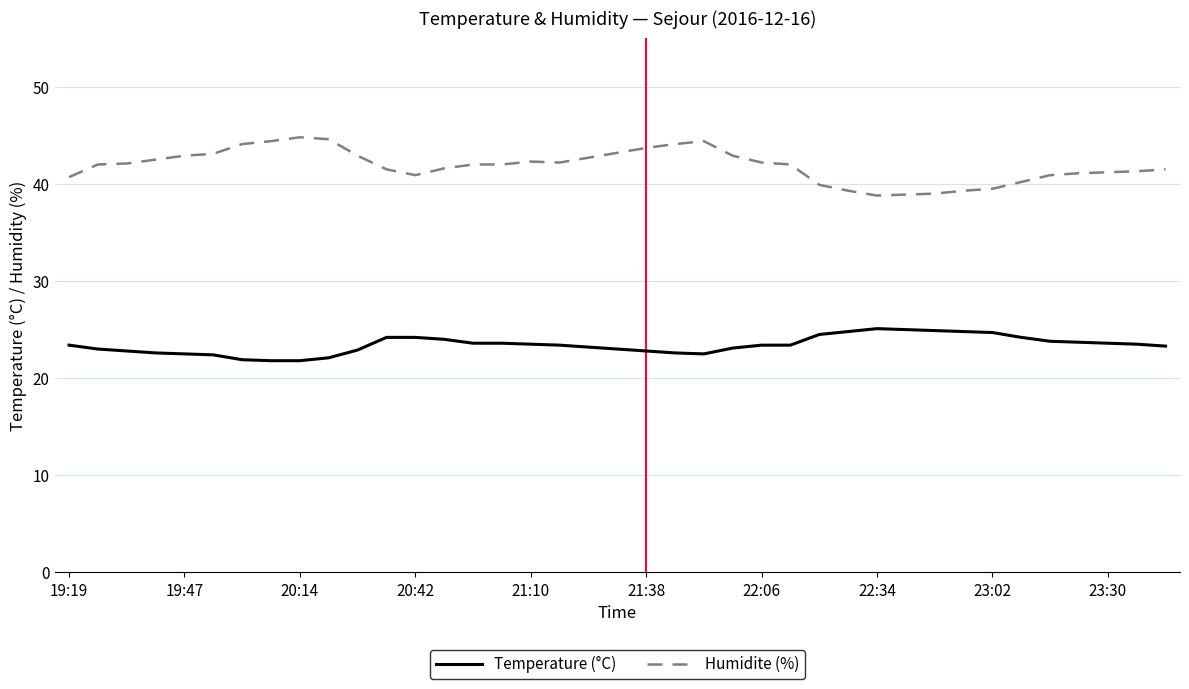

Which series has the largest total across all categories?

Humidite (%)